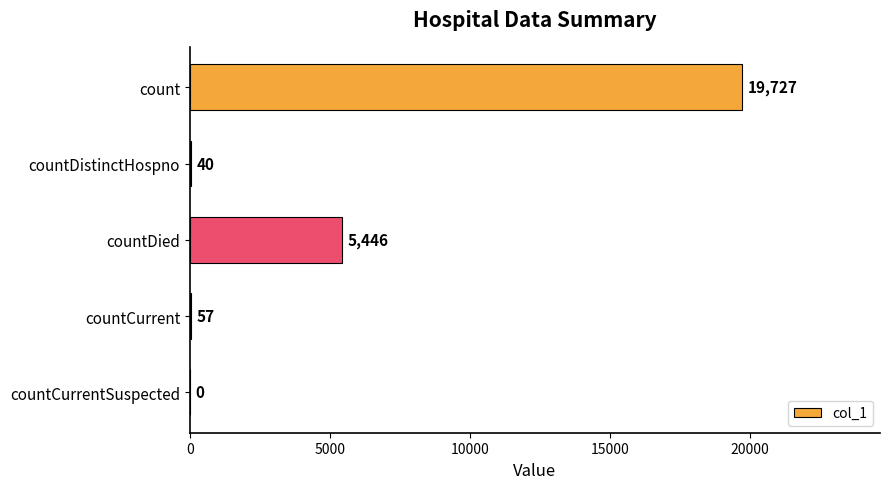

What value does the data have at countCurrent?

57